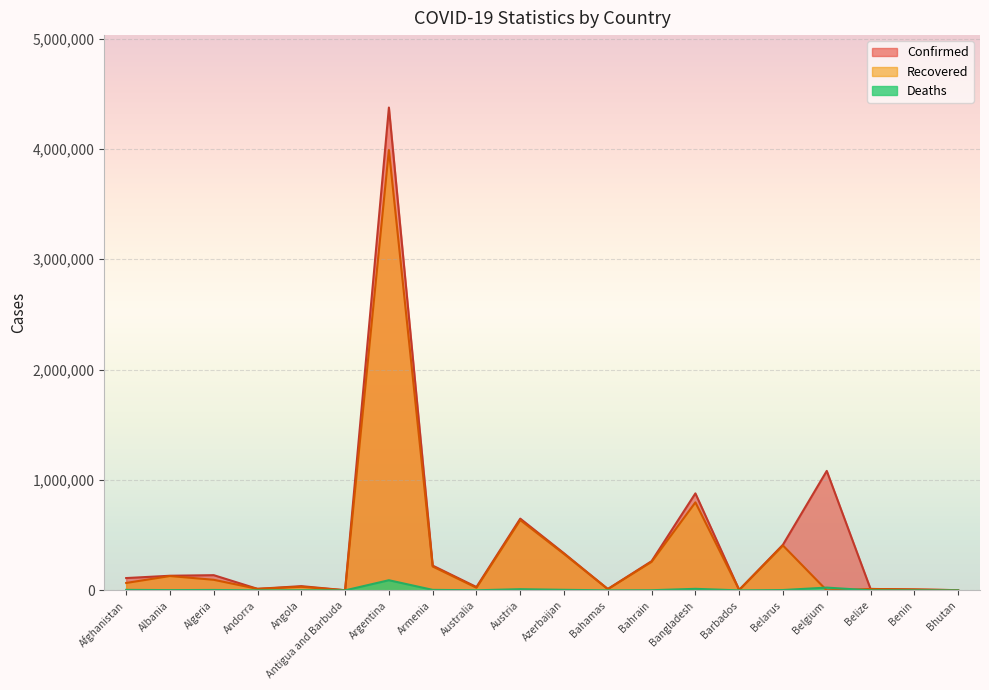

What is the label of the 10th point from the right?

Azerbaijan